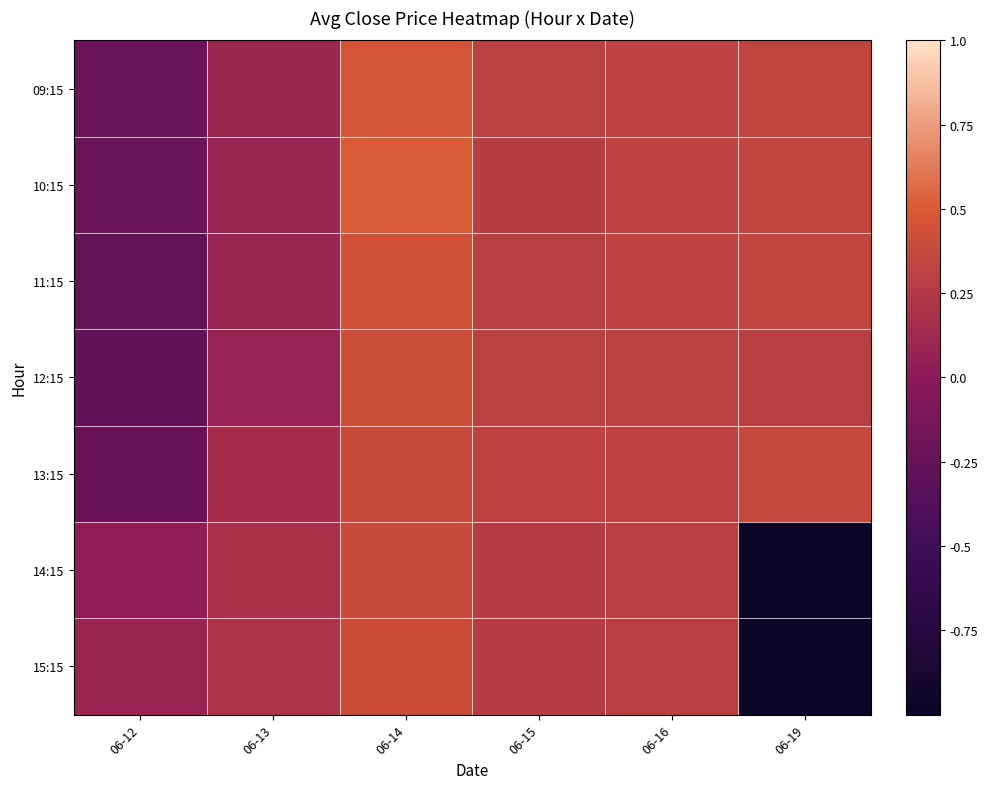

Which series has the largest total across all categories?

10:15